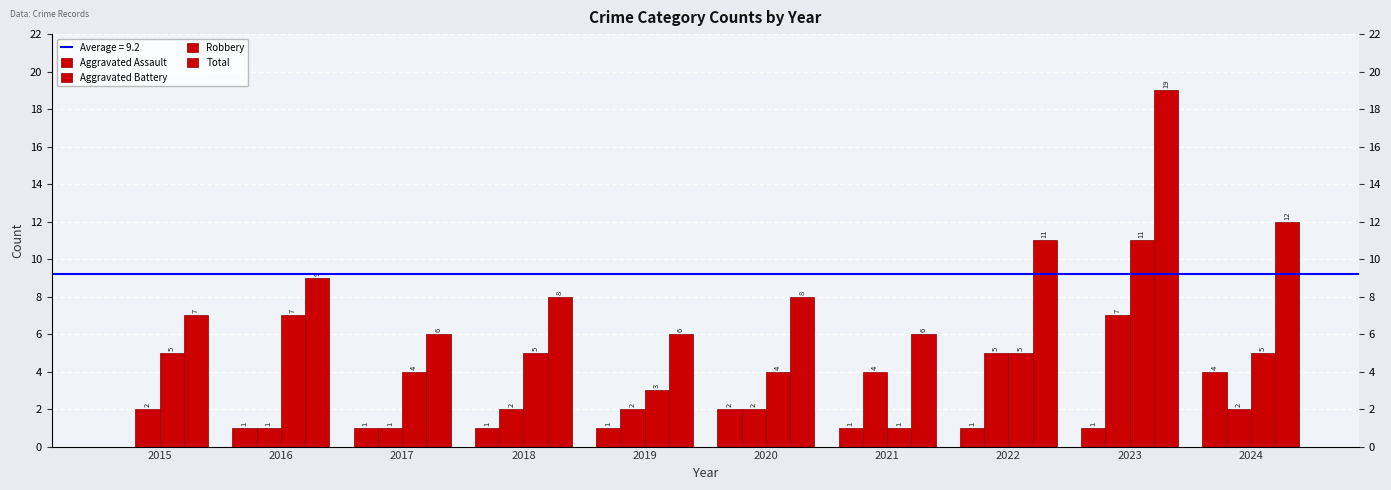

The value of Robbery at 2016 is 2. True or false?

False